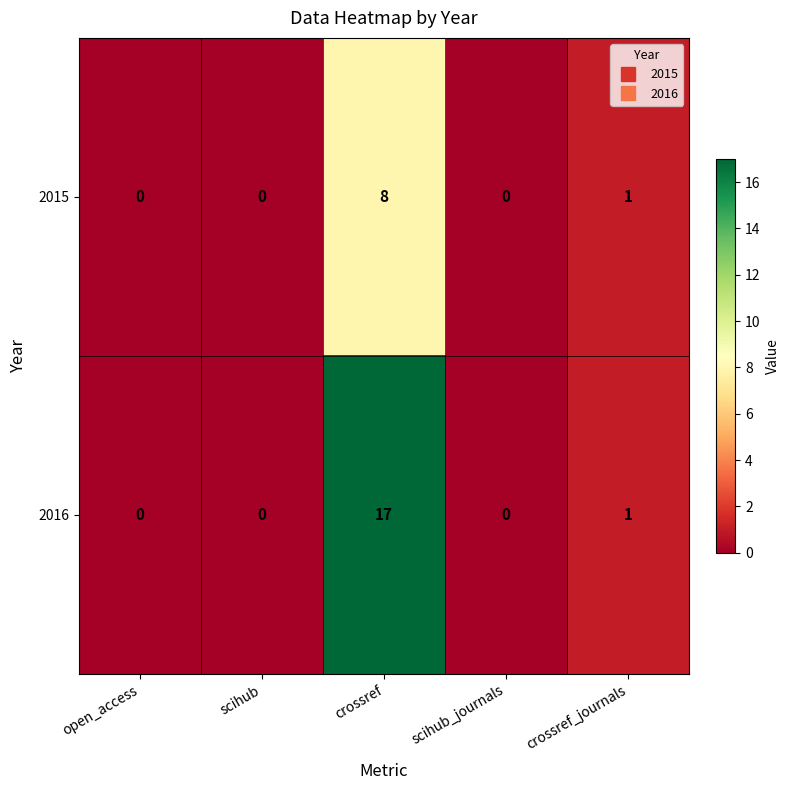

At how many categories does at least one series exceed 3?

1